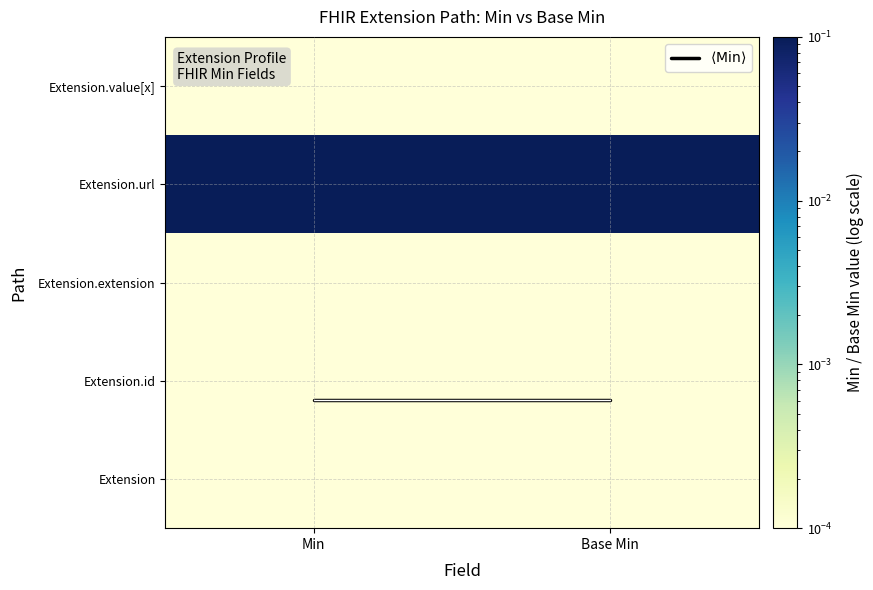

Between Min and Base Min, which is larger?

Min